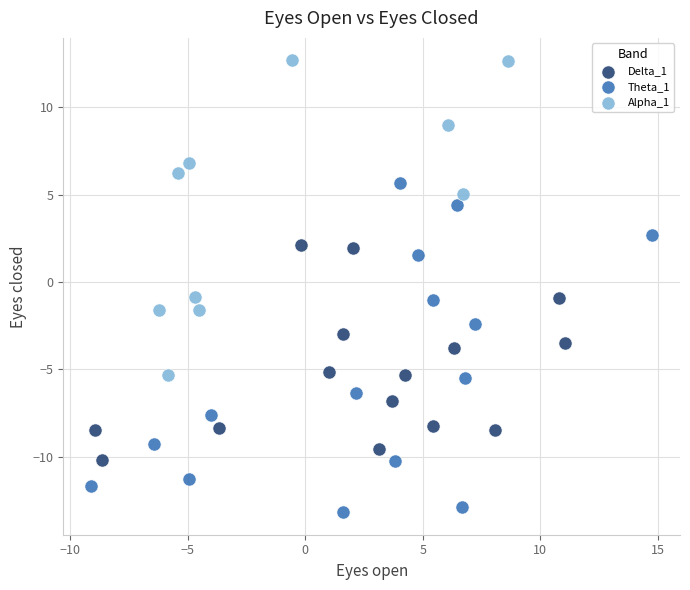

Which series reaches the maximum Y coordinate?

Alpha_1